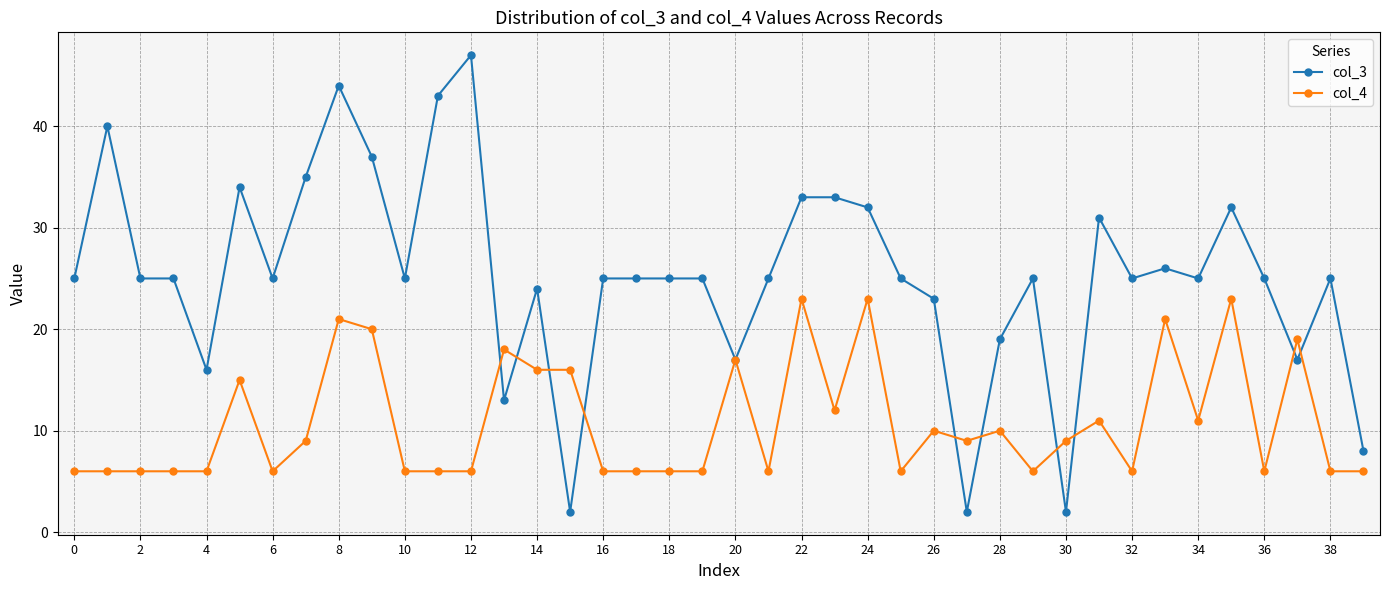

At how many categories does at least one series exceed 5?

40